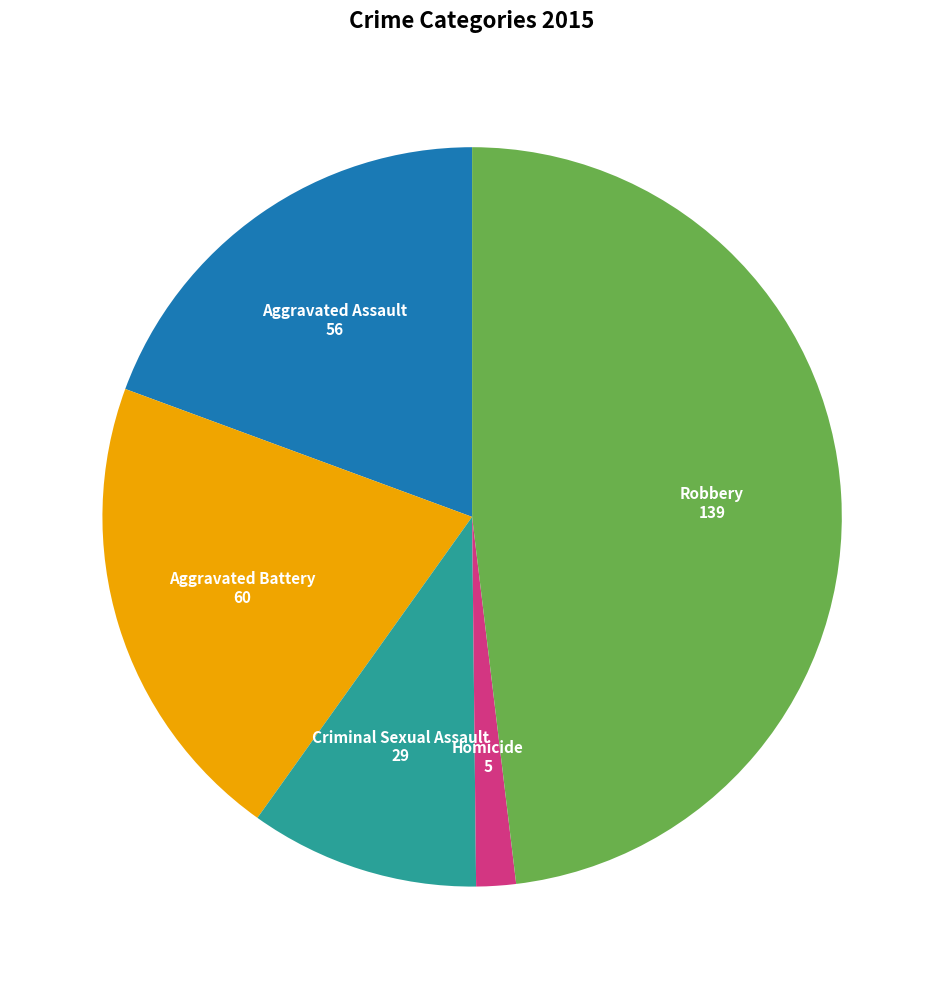

Is there any slice that represents more than half of the pie?

No